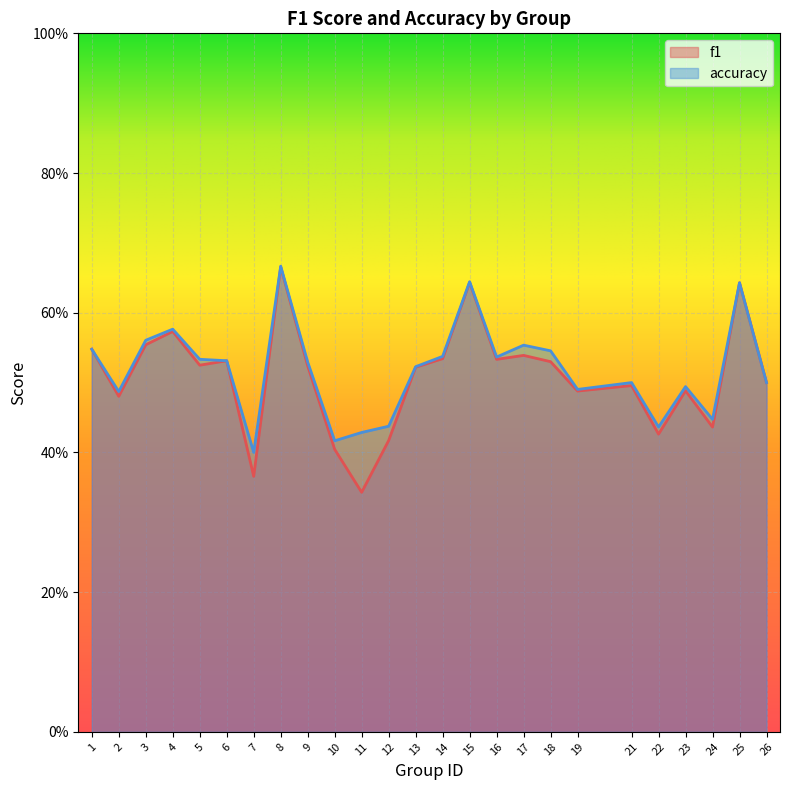

Reading left to right, what are all the values shown in this chart?

f1: 1=0.5	2=0.5	3=0.6	4=0.6	5=0.5	6=0.5	7=0.4	8=0.7	9=0.5	10=0.4	11=0.3	12=0.4	13=0.5	14=0.5	15=0.6	16=0.5	17=0.5	18=0.5	19=0.5	21=0.5	22=0.4	23=0.5	24=0.4	25=0.6	26=0.5
accuracy: 1=0.5	2=0.5	3=0.6	4=0.6	5=0.5	6=0.5	7=0.4	8=0.7	9=0.5	10=0.4	11=0.4	12=0.4	13=0.5	14=0.5	15=0.6	16=0.5	17=0.6	18=0.5	19=0.5	21=0.5	22=0.4	23=0.5	24=0.4	25=0.6	26=0.5